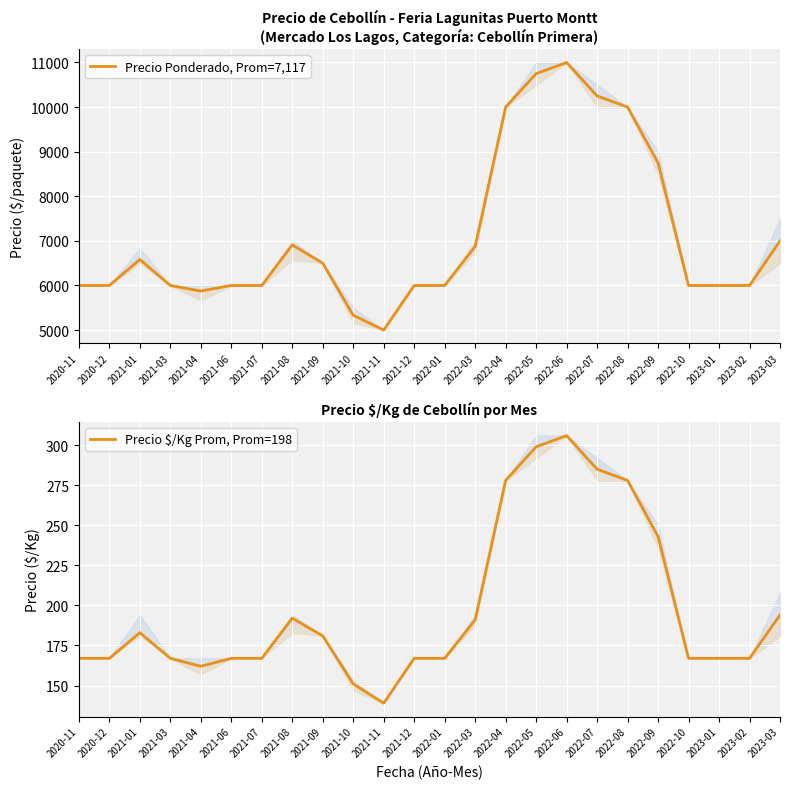

Count the number of categories in the chart.

24